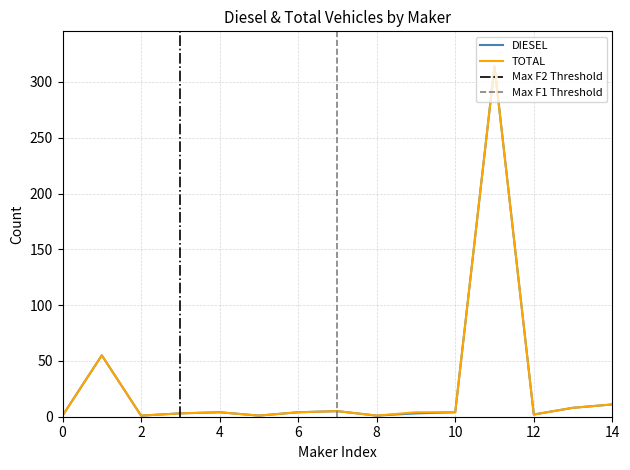

Does the chart display data point markers on the line(s)?

No